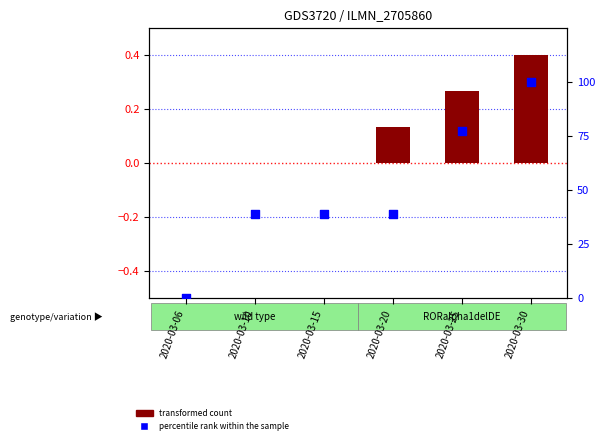

Which series has the largest Y range (max minus min)?

percentile rank within the sample